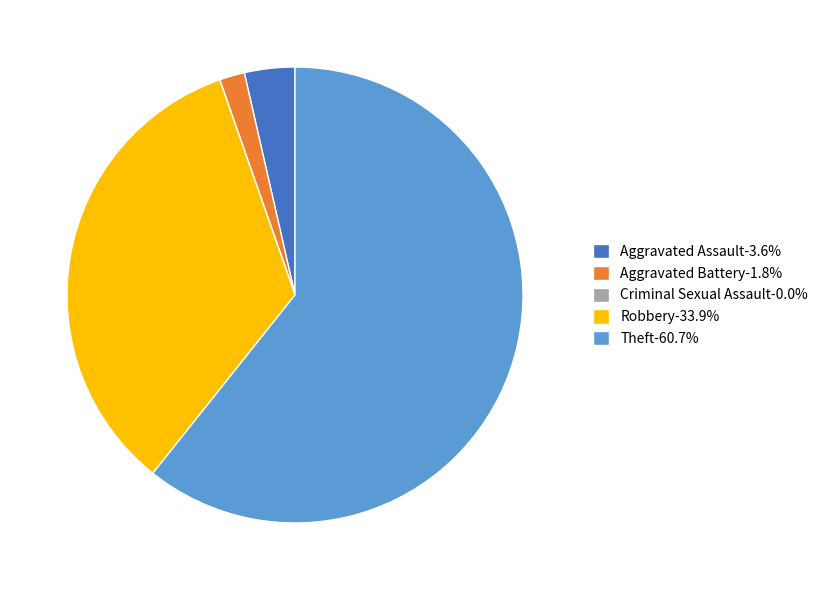

Approximately how many times larger is the value at Robbery-33.9% compared to Aggravated Battery-1.8%?

19.0